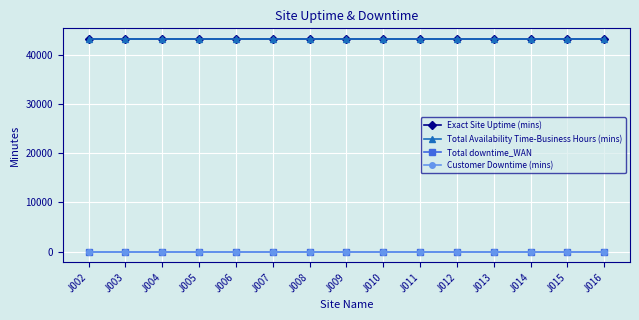

Is the value of Exact Site Uptime (mins) at J007 greater than the value of Customer Downtime (mins) at J011?

Yes